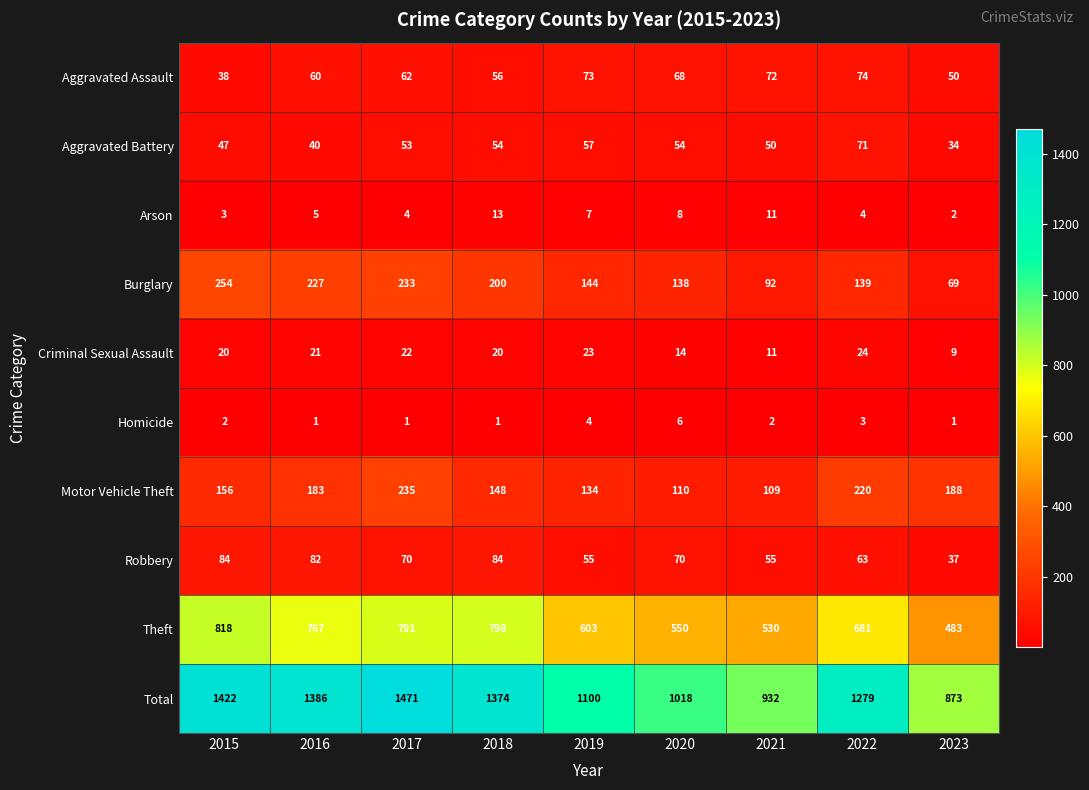

How many series are shown in this chart?

10